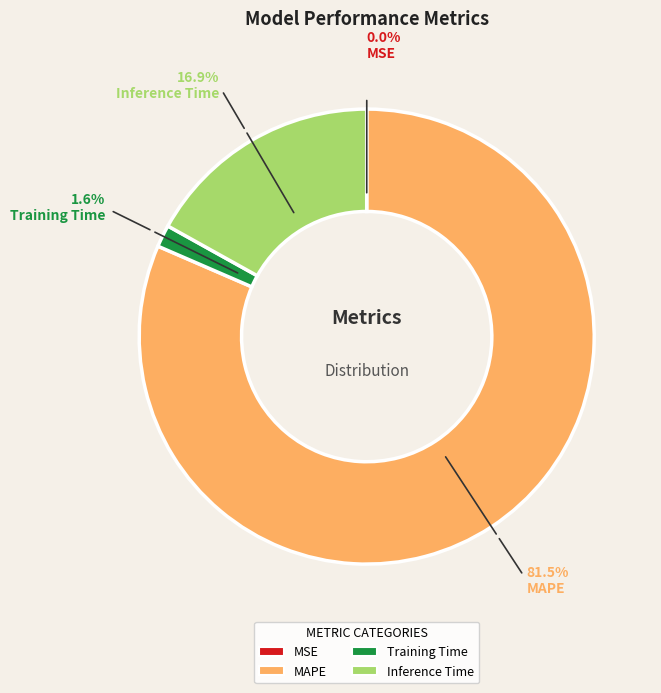

Which category has the biggest portion of the pie?

MAPE